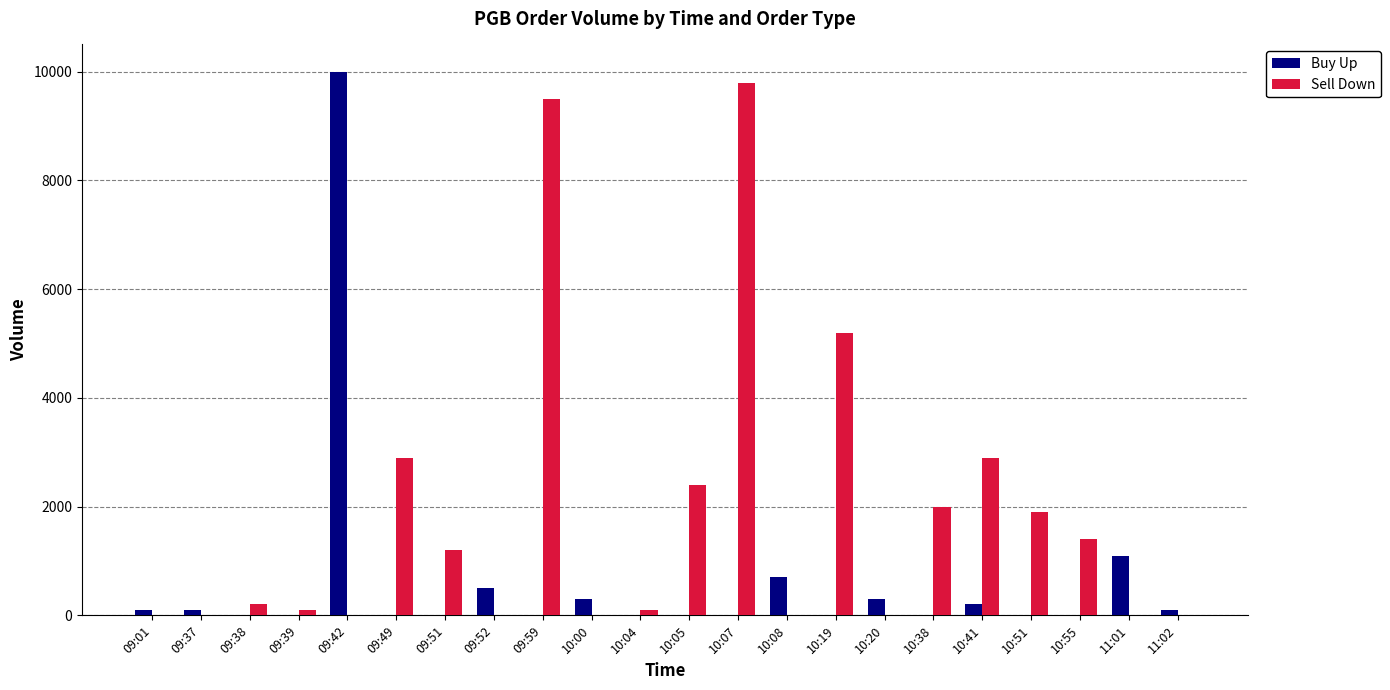

The Sell Down series shows 879 at 10:55. True or false?

False